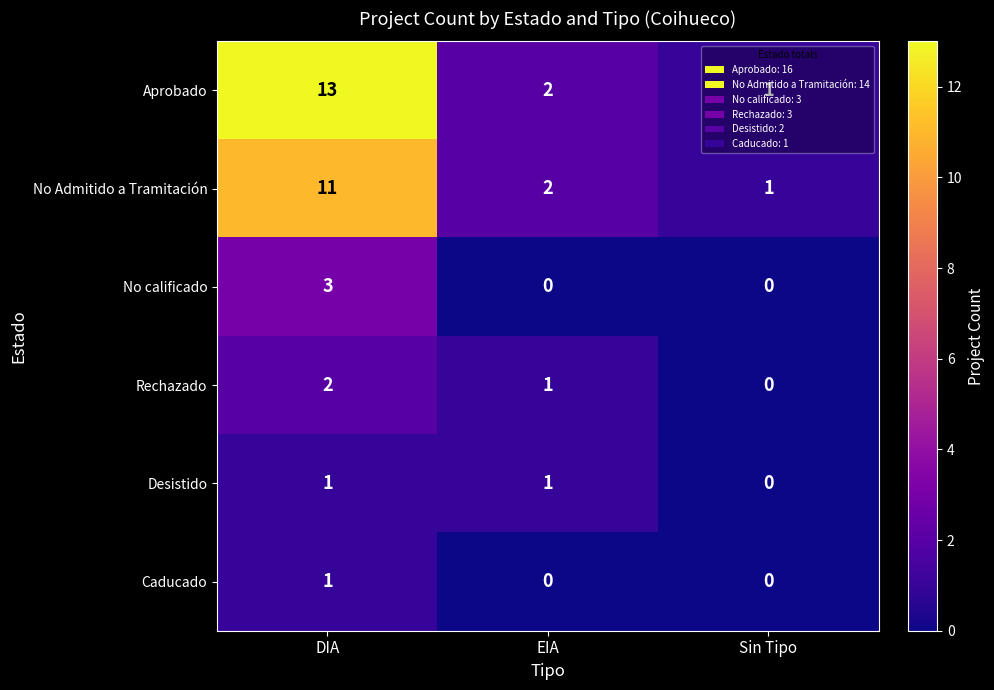

What is the difference between the highest and lowest values at EIA?

2